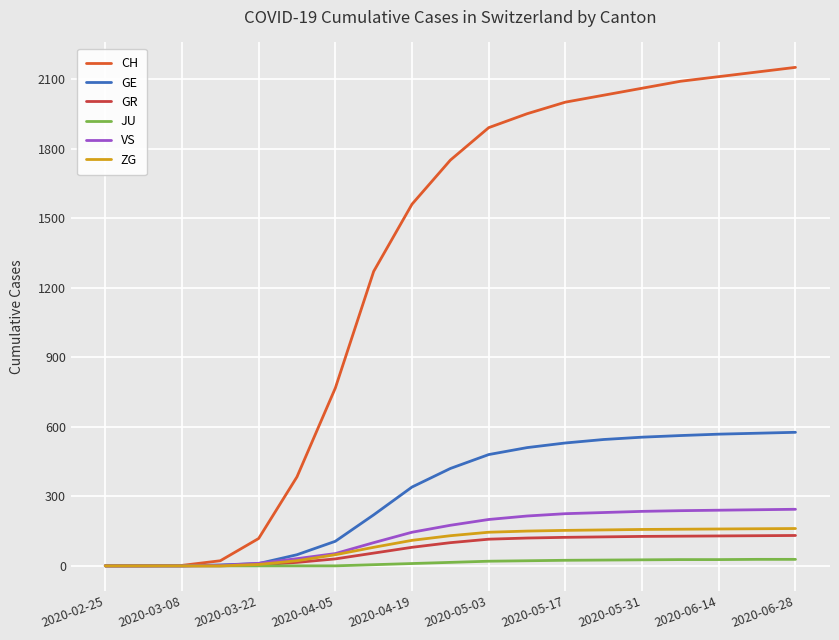

Which series has the largest total across all categories?

CH